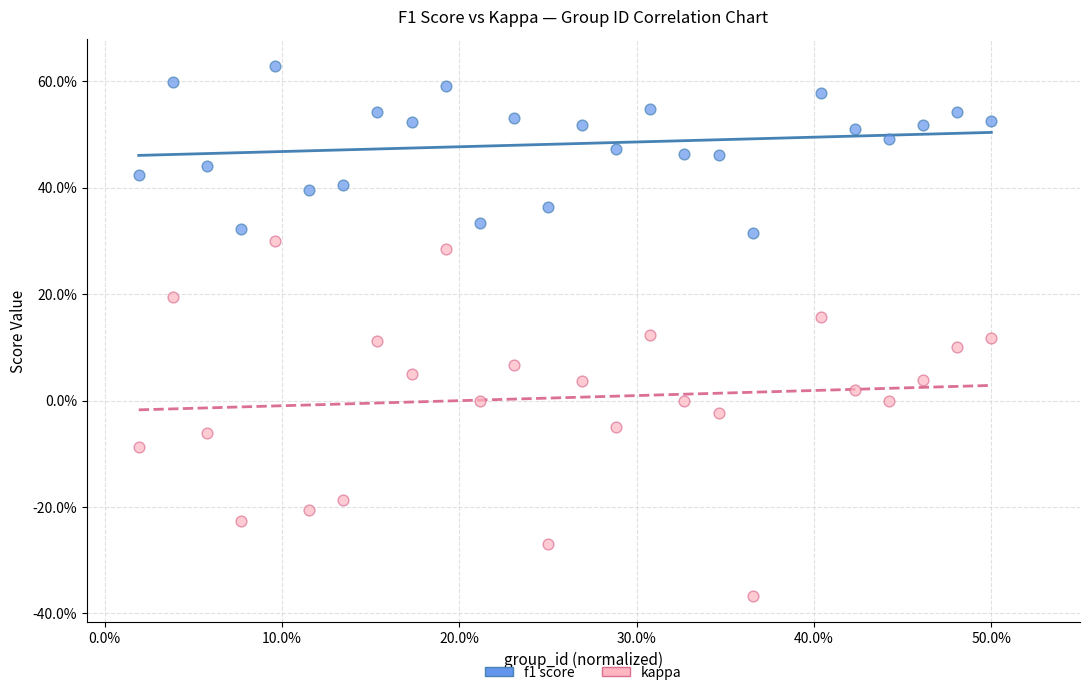

What are all the series names shown in the legend?

f1 score, kappa